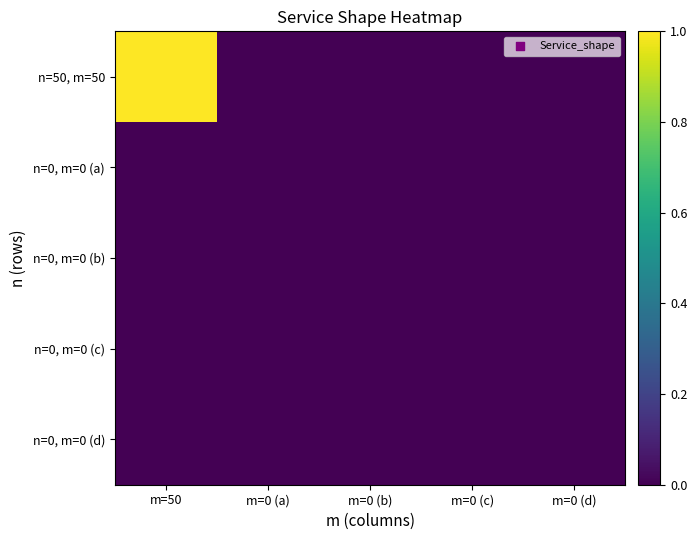

Which series changed the most between m=50 and m=0 (d)?

n=50, m=50